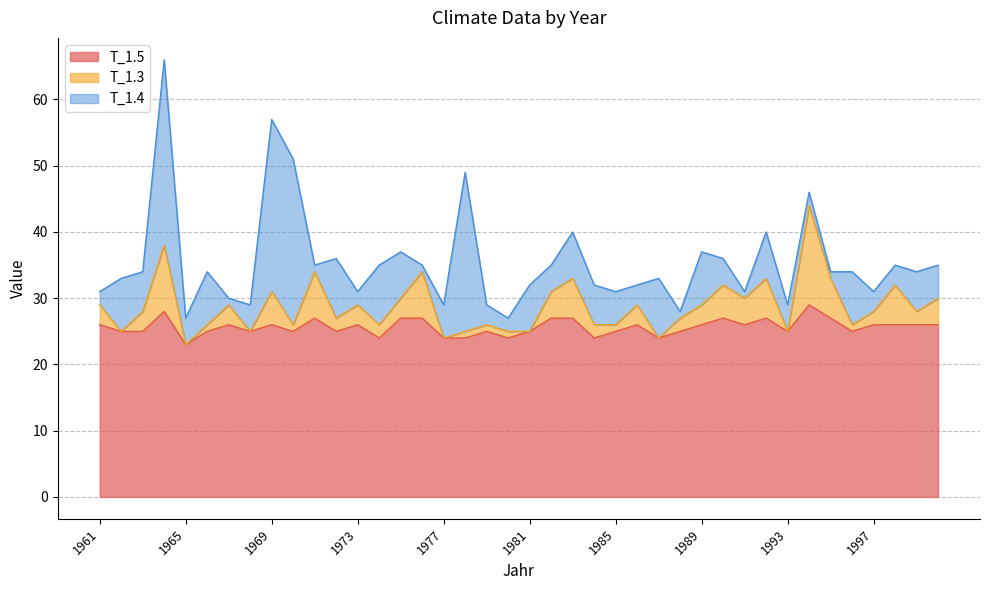

The value of T_1.3 at 1995 is 15. True or false?

False